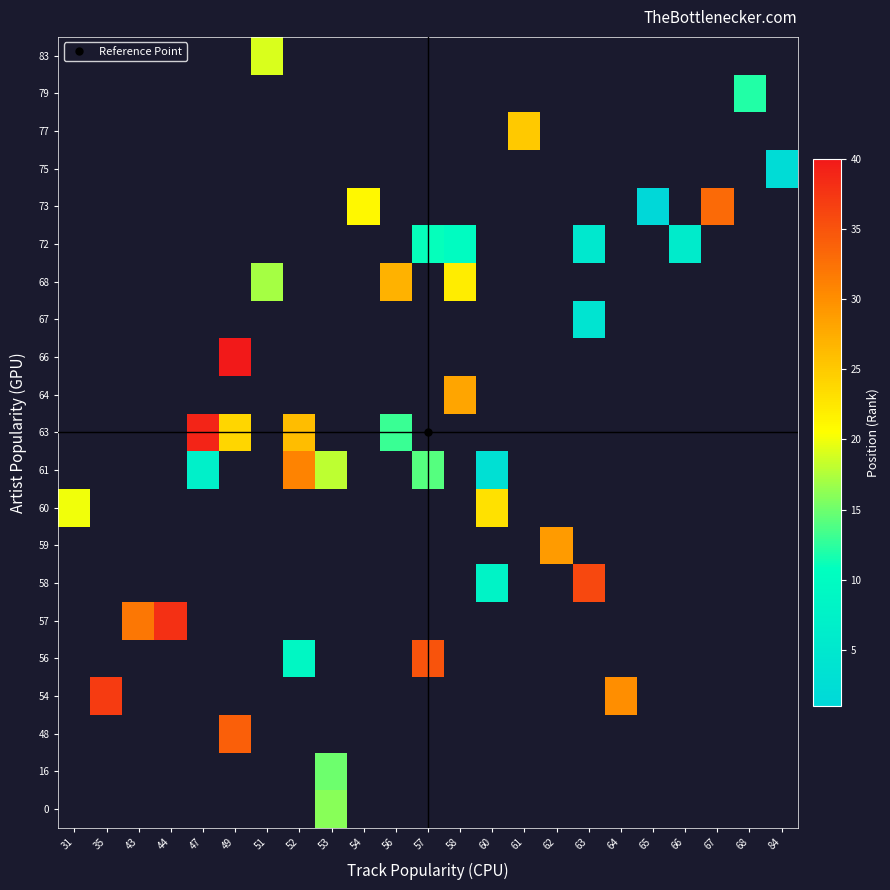

Which label corresponds to the smallest value in the chart?

65